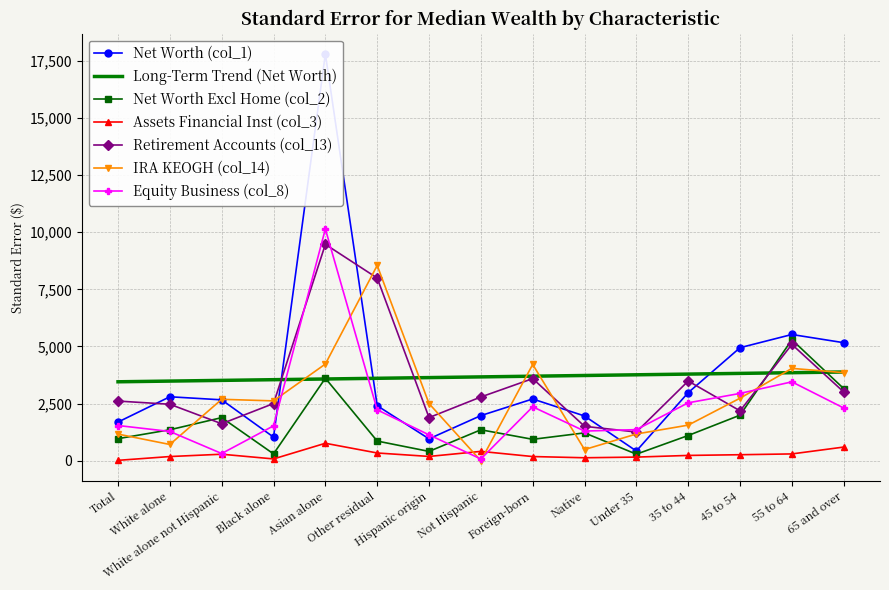

What is the difference between the second highest and minimum values in the Net Worth (col_1) series?

5099